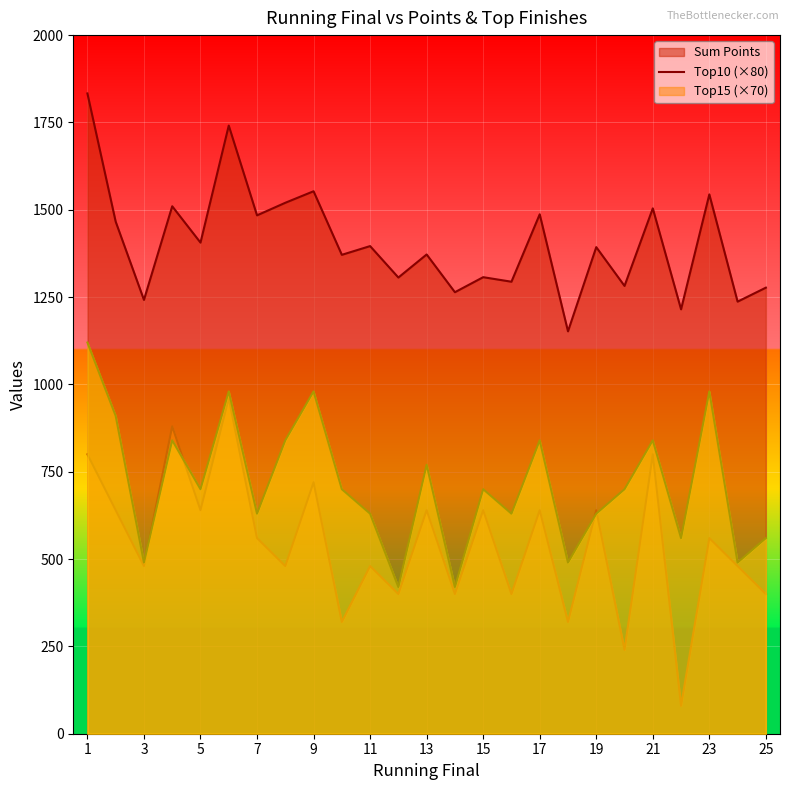

What is the sum of the Sum Points values at 18 and 3?

2394